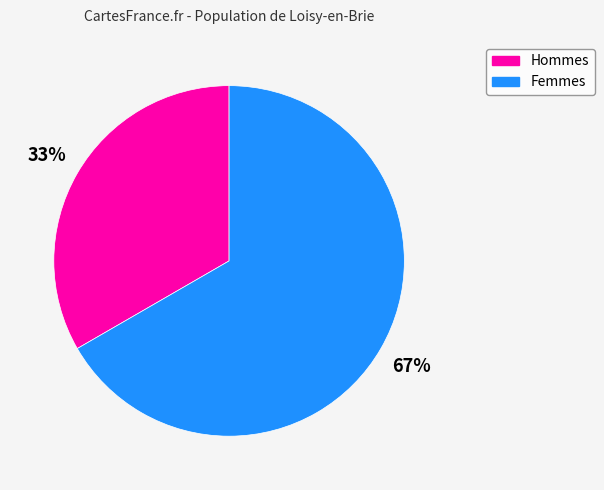

Is there a majority slice in this chart?

Yes